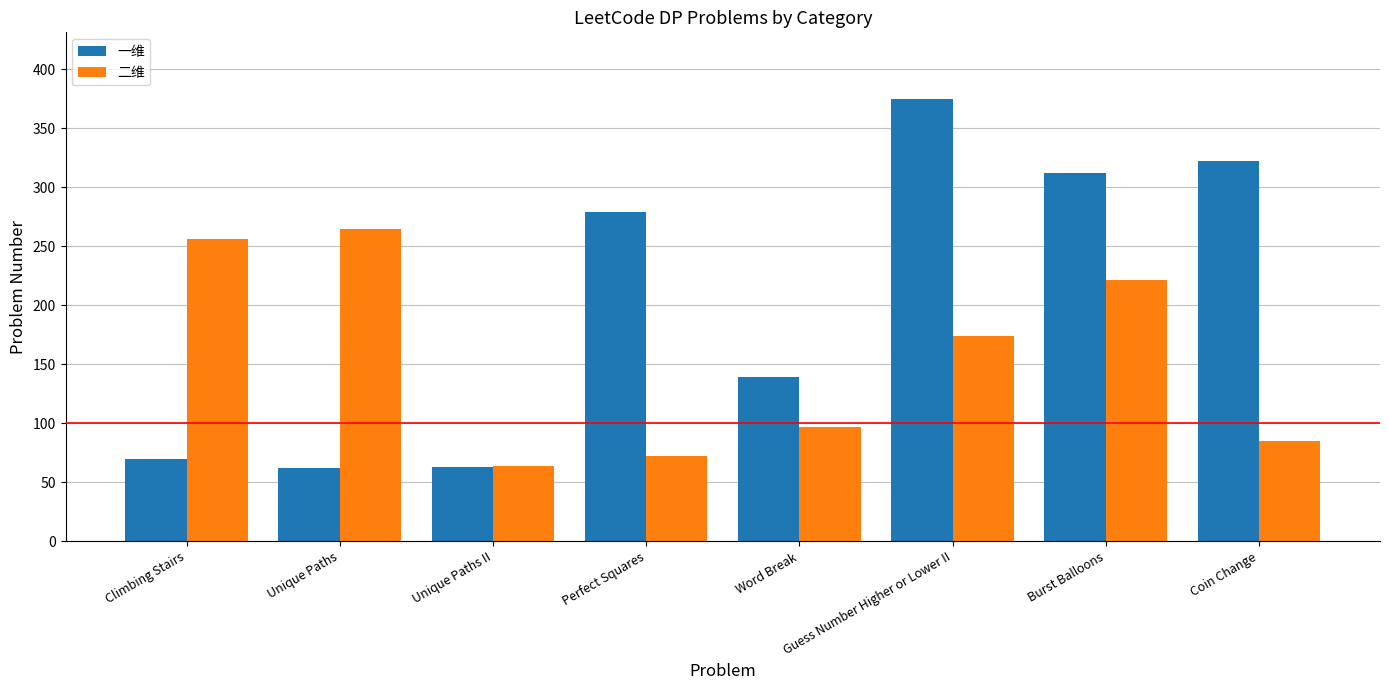

What position from the right is Climbing Stairs?

8